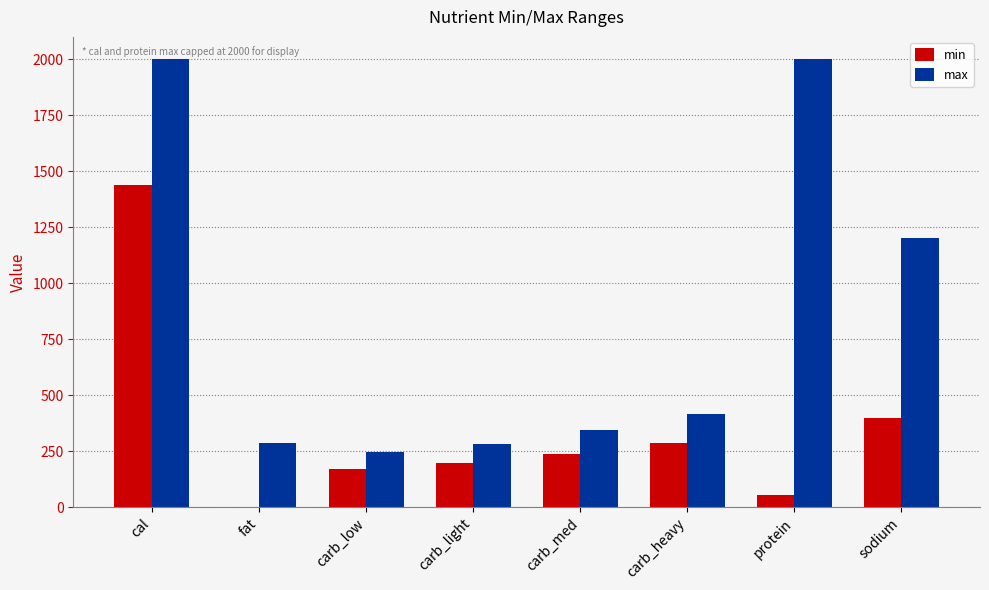

How many groups of bars are there?

8